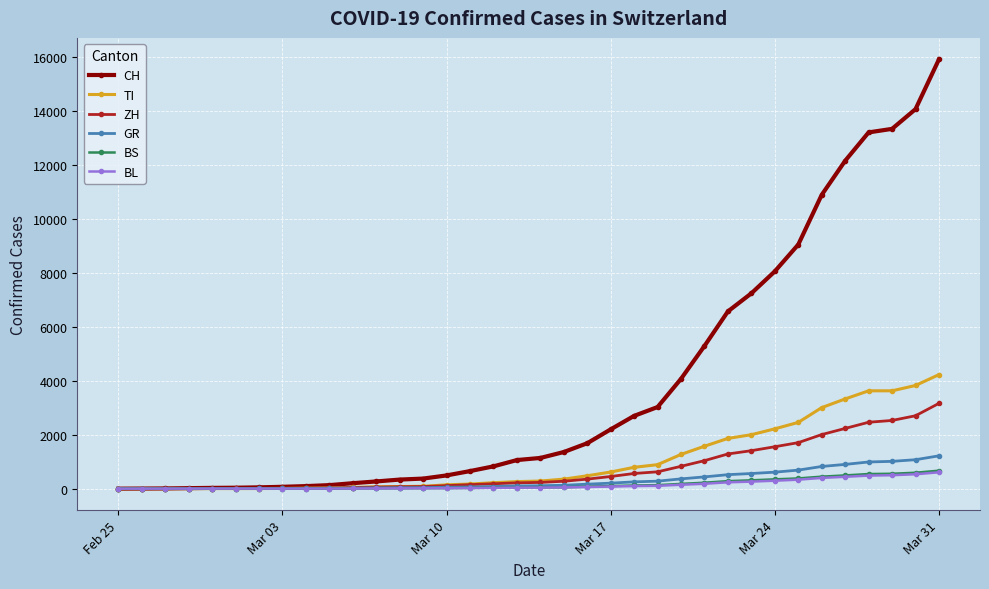

At how many categories does at least one series exceed 10338?

6